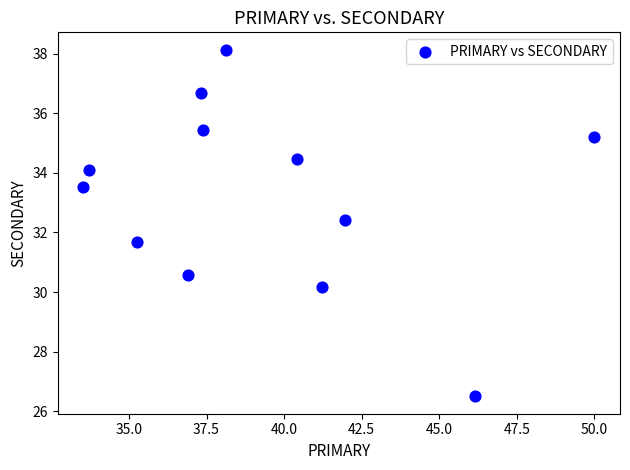

What is the average Y value?

33.2